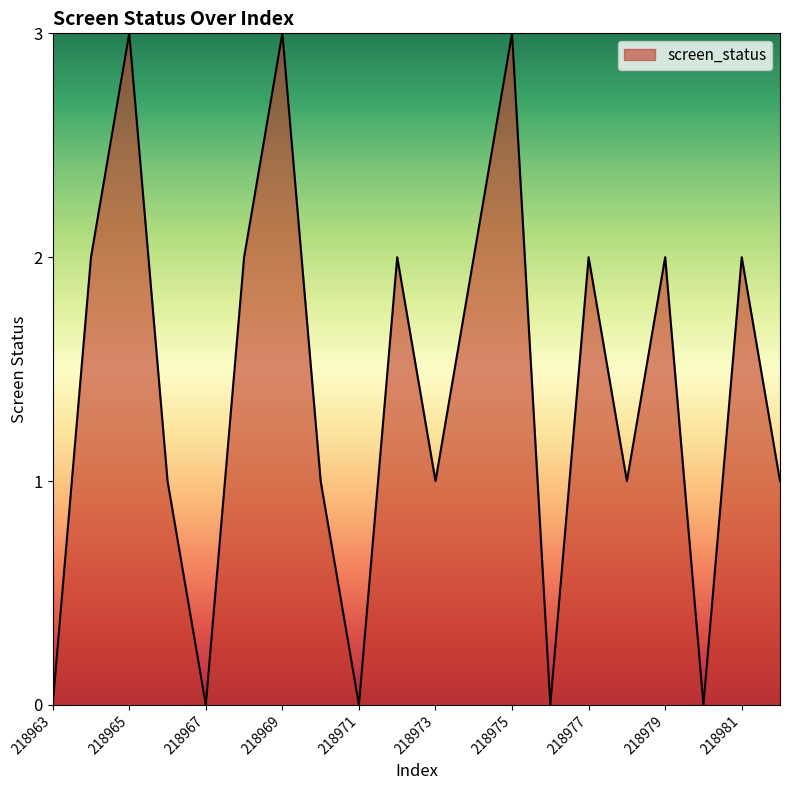

What is the difference between the maximum and minimum values?

3